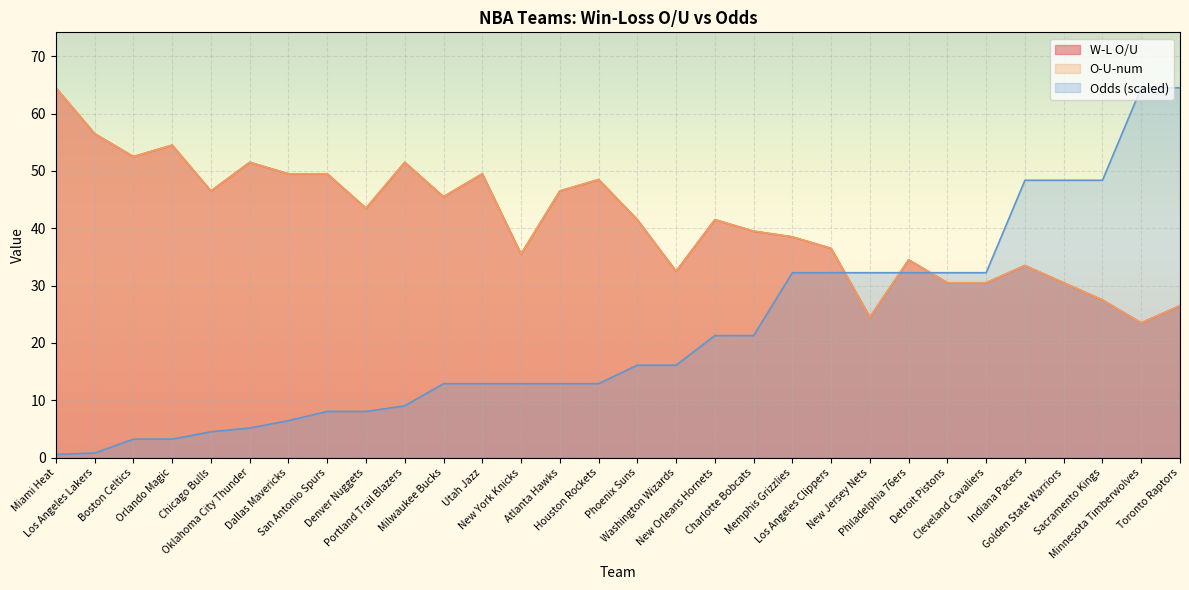

What is the sum of all Odds values?

656.0